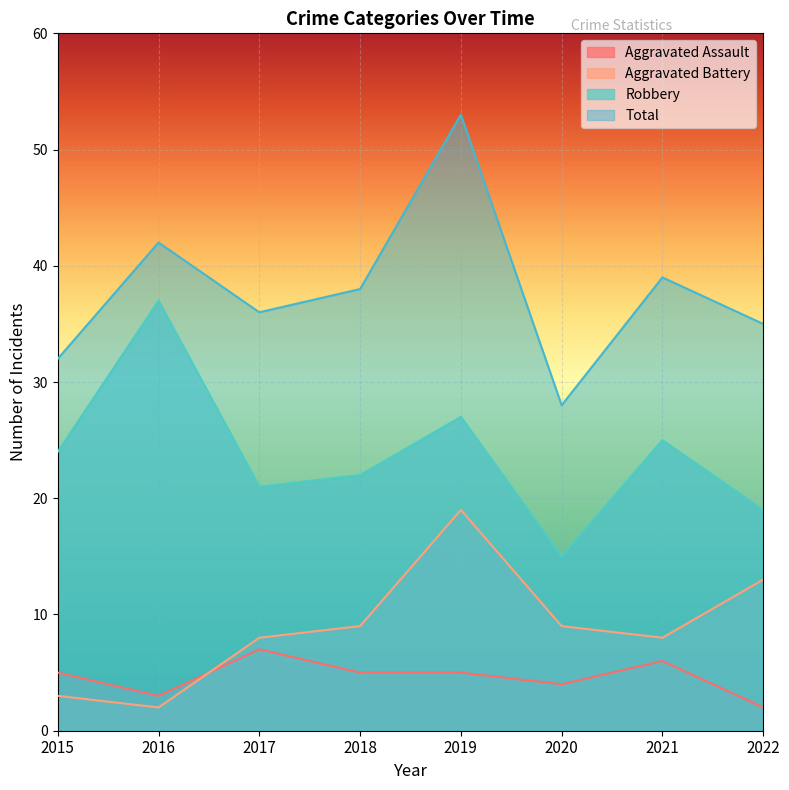

Count the number of categories in the chart.

8